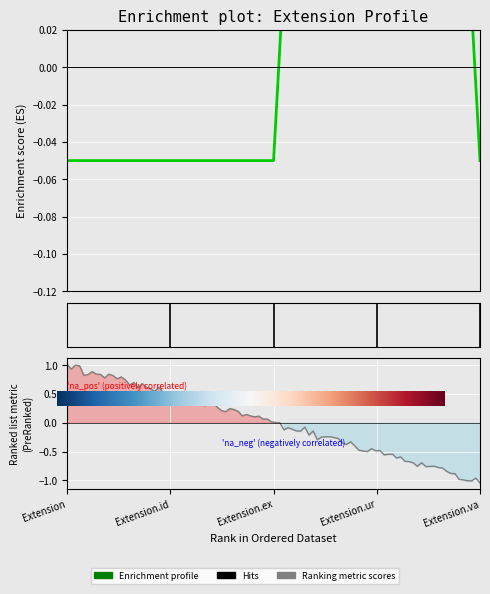

What is the label of the 2nd point from the left?

Extension.id